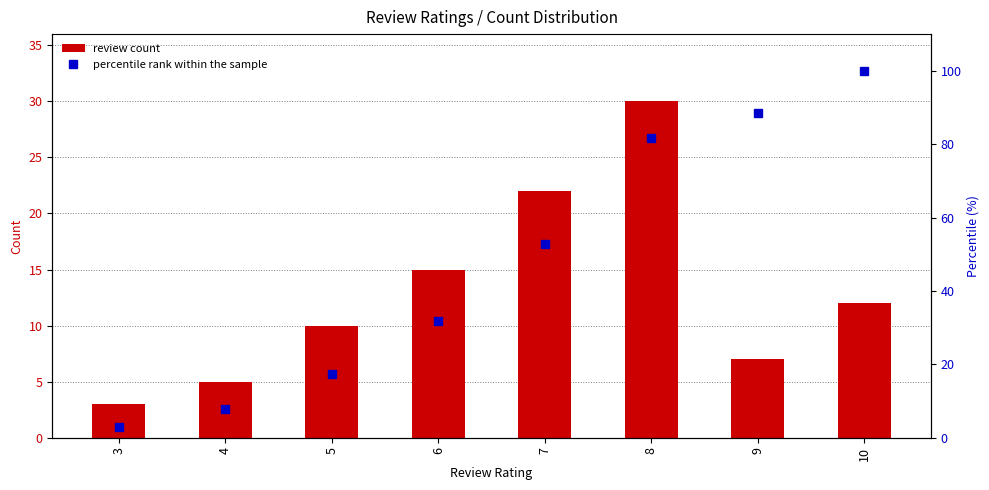

How many groups of bars are there?

8